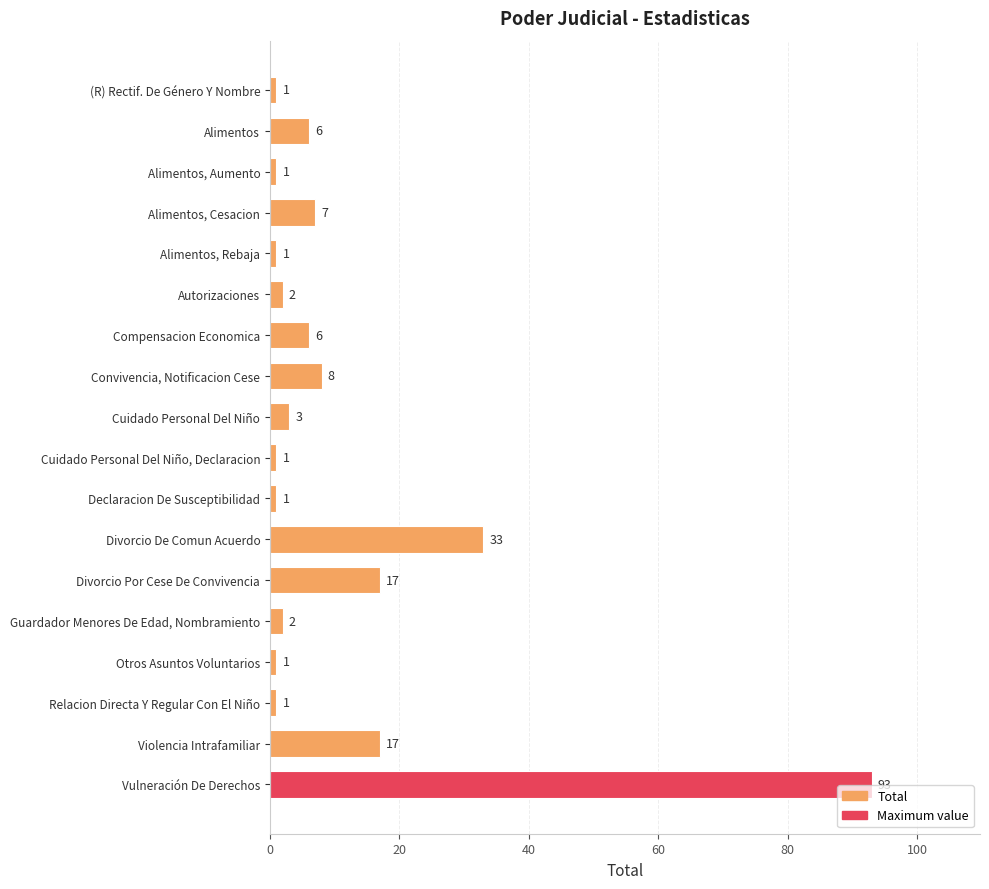

Is it true that the value at Cuidado Personal Del Niño, Declaracion is 1?

True